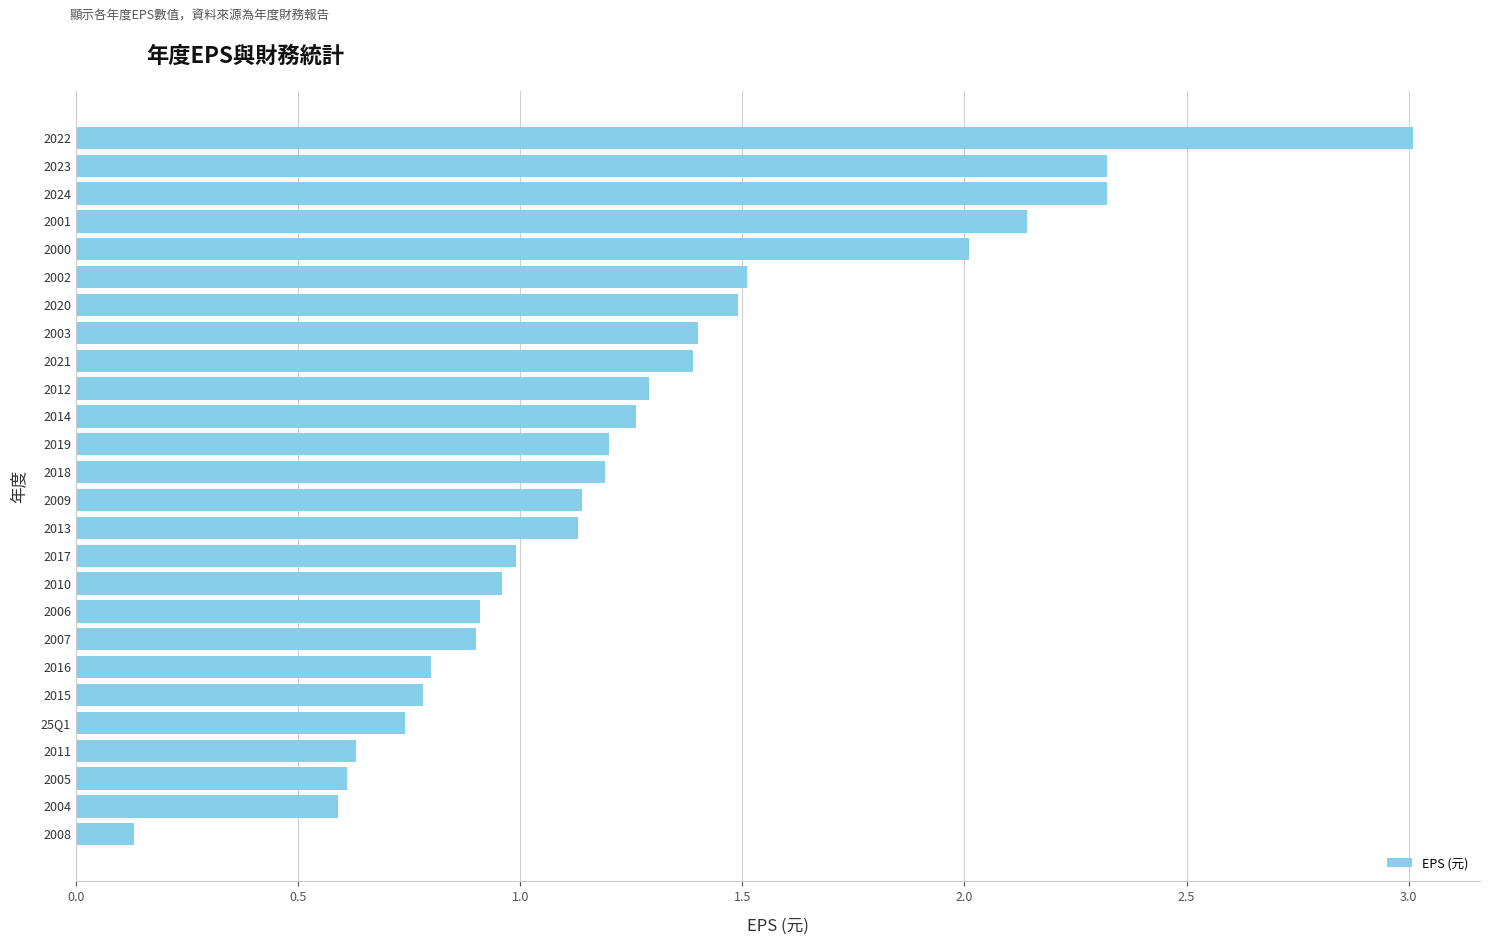

What is the sum of all values?

32.8